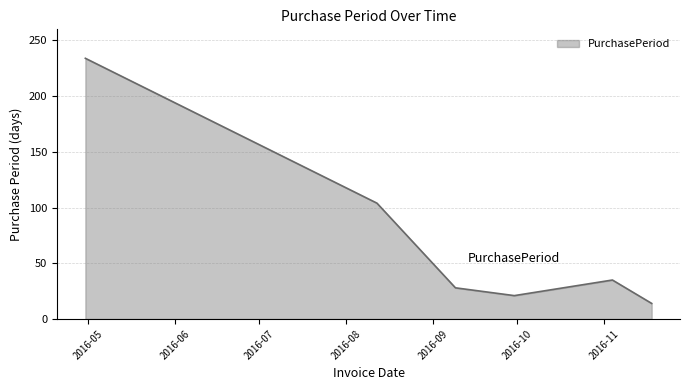

What is the difference between the second highest and minimum values?

90